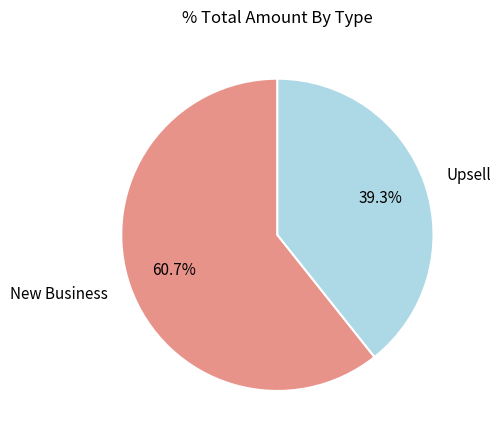

To the nearest percent, what percentage of the pie is Upsell?

39%